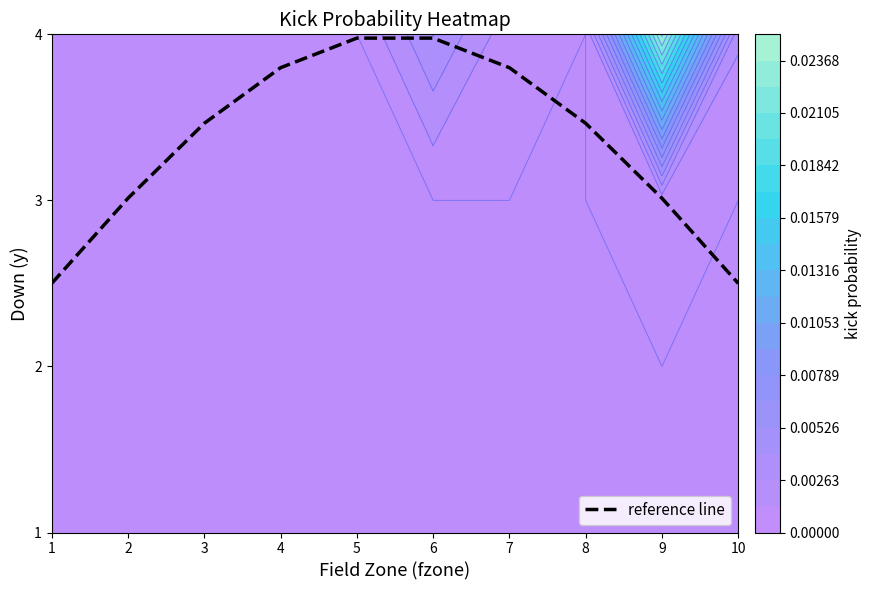

The value at 7 is 3.8. True or false?

True